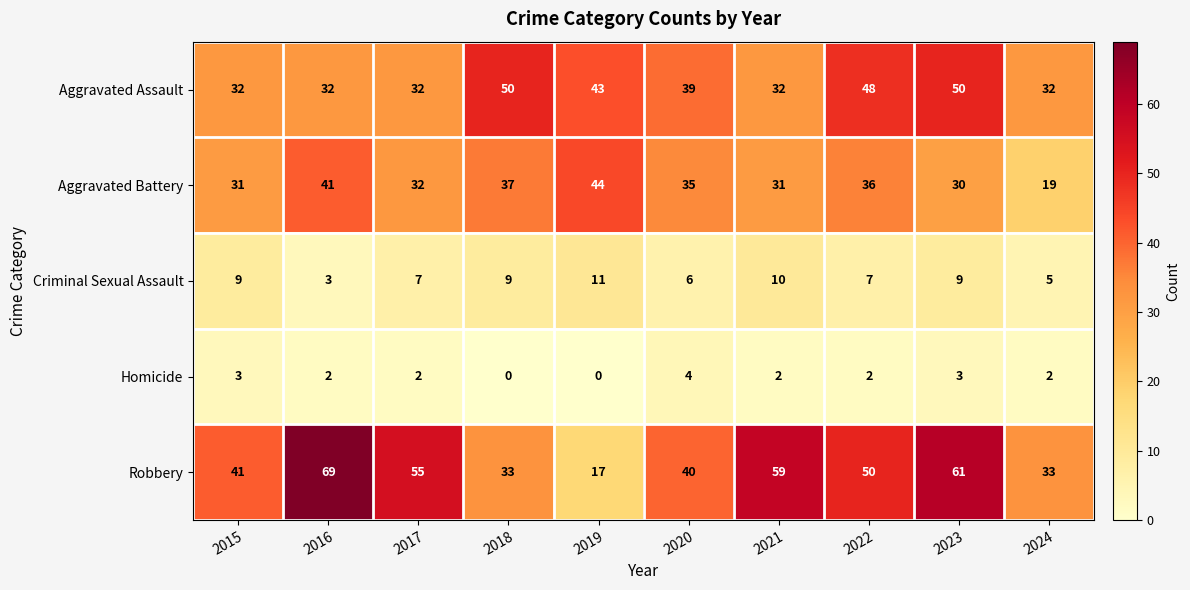

At 2022, list the series in order from largest to smallest.

Robbery, Aggravated Assault, Aggravated Battery, Criminal Sexual Assault, Homicide